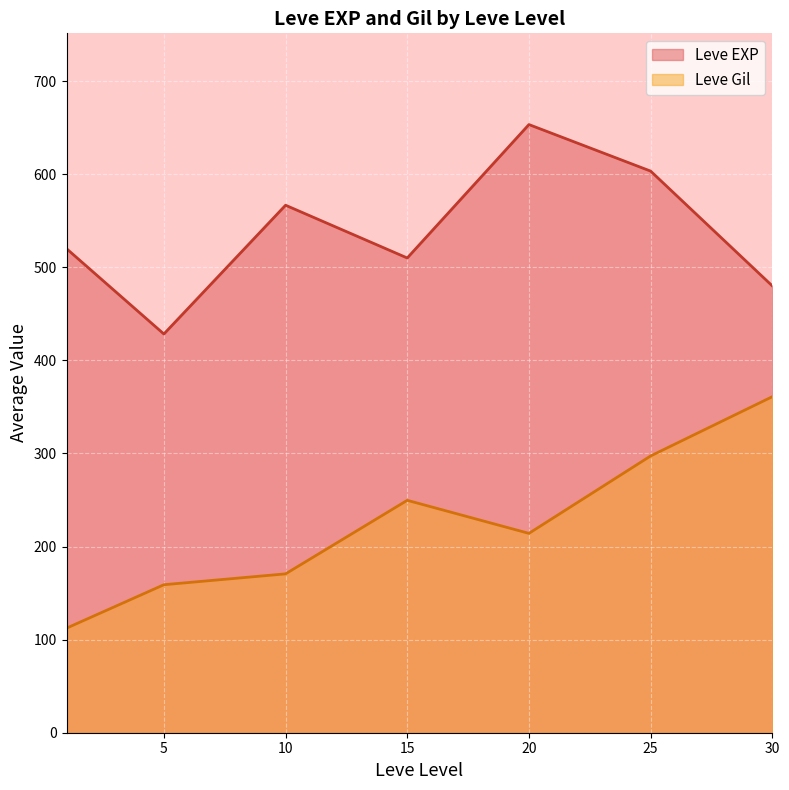

How many distinct data groups are displayed?

2